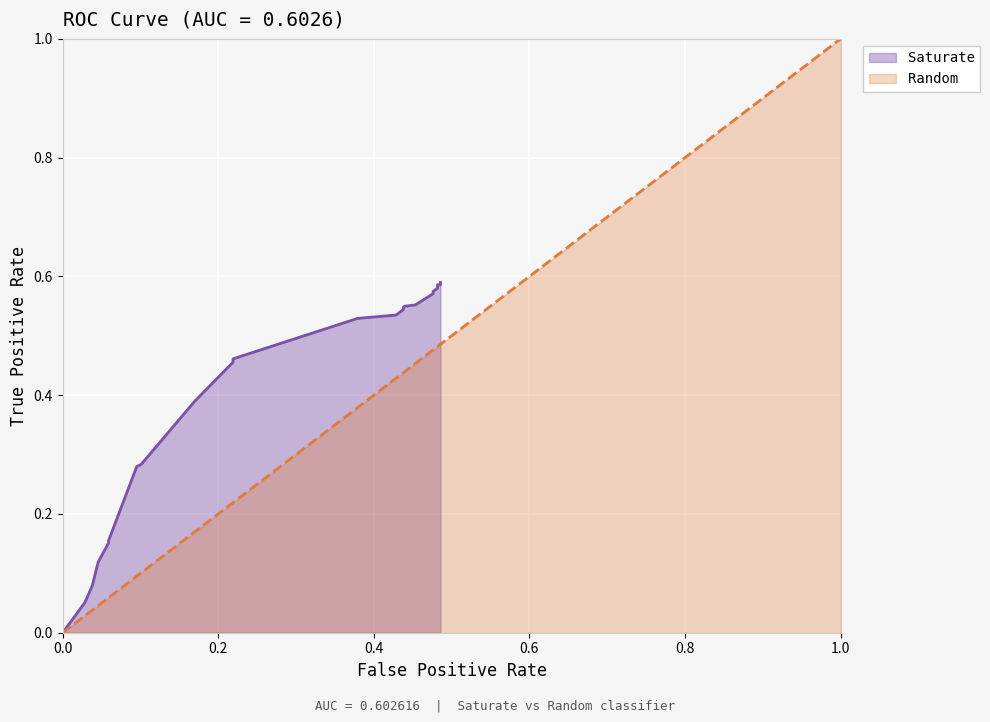

Is it true that the value at 25 is 0.7?

False